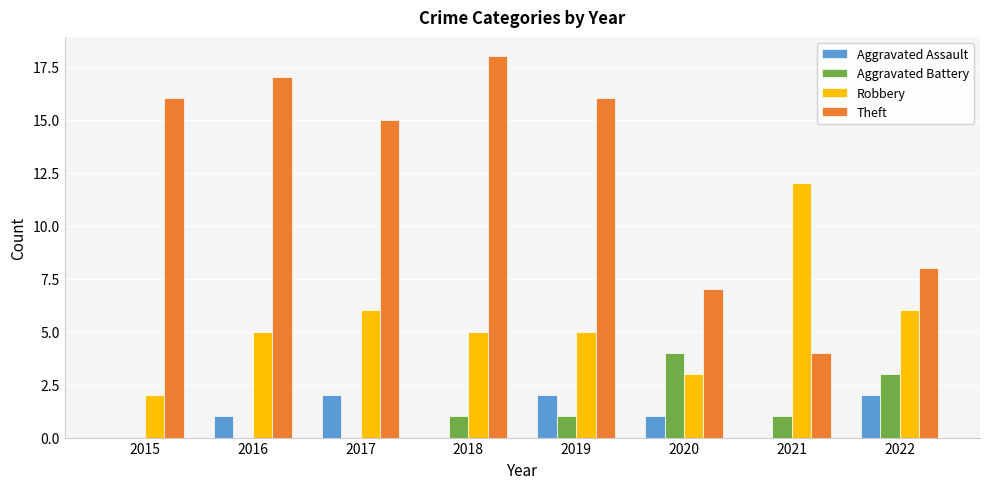

Reading left to right, extract all data points from this chart.

Aggravated Assault: 2015=0	2016=1	2017=2	2018=0	2019=2	2020=1	2021=0	2022=2
Aggravated Battery: 2015=0	2016=0	2017=0	2018=1	2019=1	2020=4	2021=1	2022=3
Robbery: 2015=2	2016=5	2017=6	2018=5	2019=5	2020=3	2021=12	2022=6
Theft: 2015=16	2016=17	2017=15	2018=18	2019=16	2020=7	2021=4	2022=8